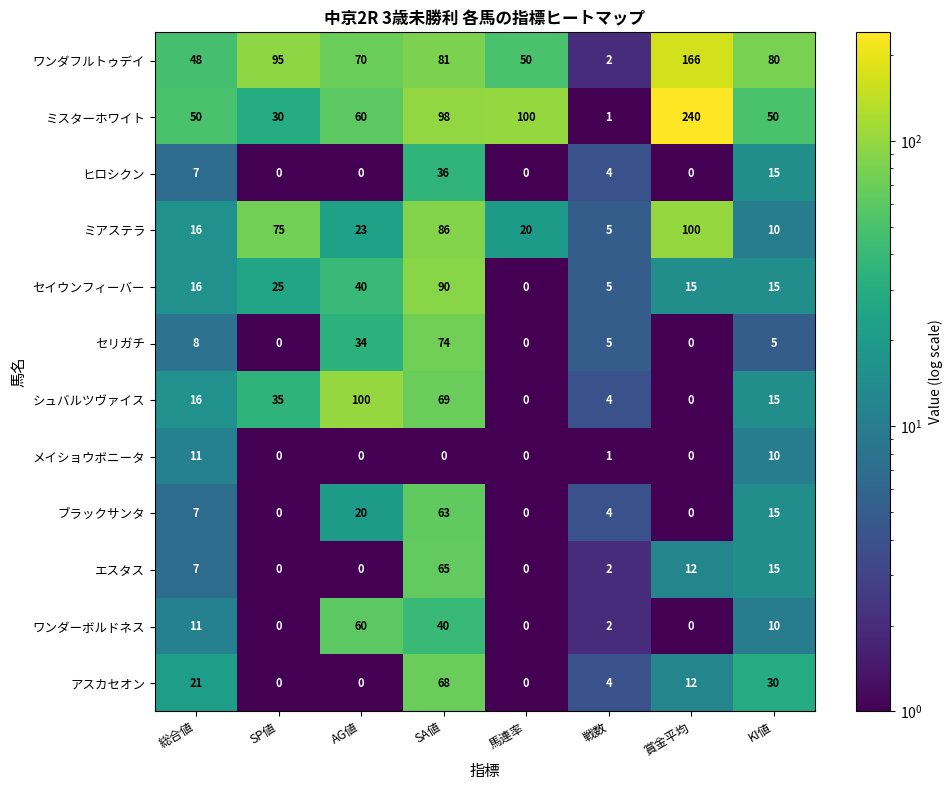

True or false: ブラックサンタ has a value of 35 at AG値.

False